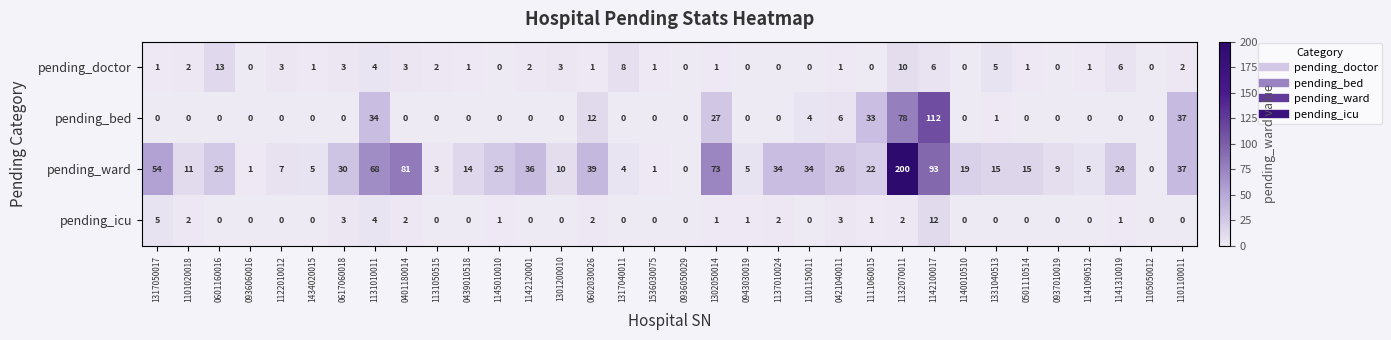

What is the sum of all pending_bed values?

344